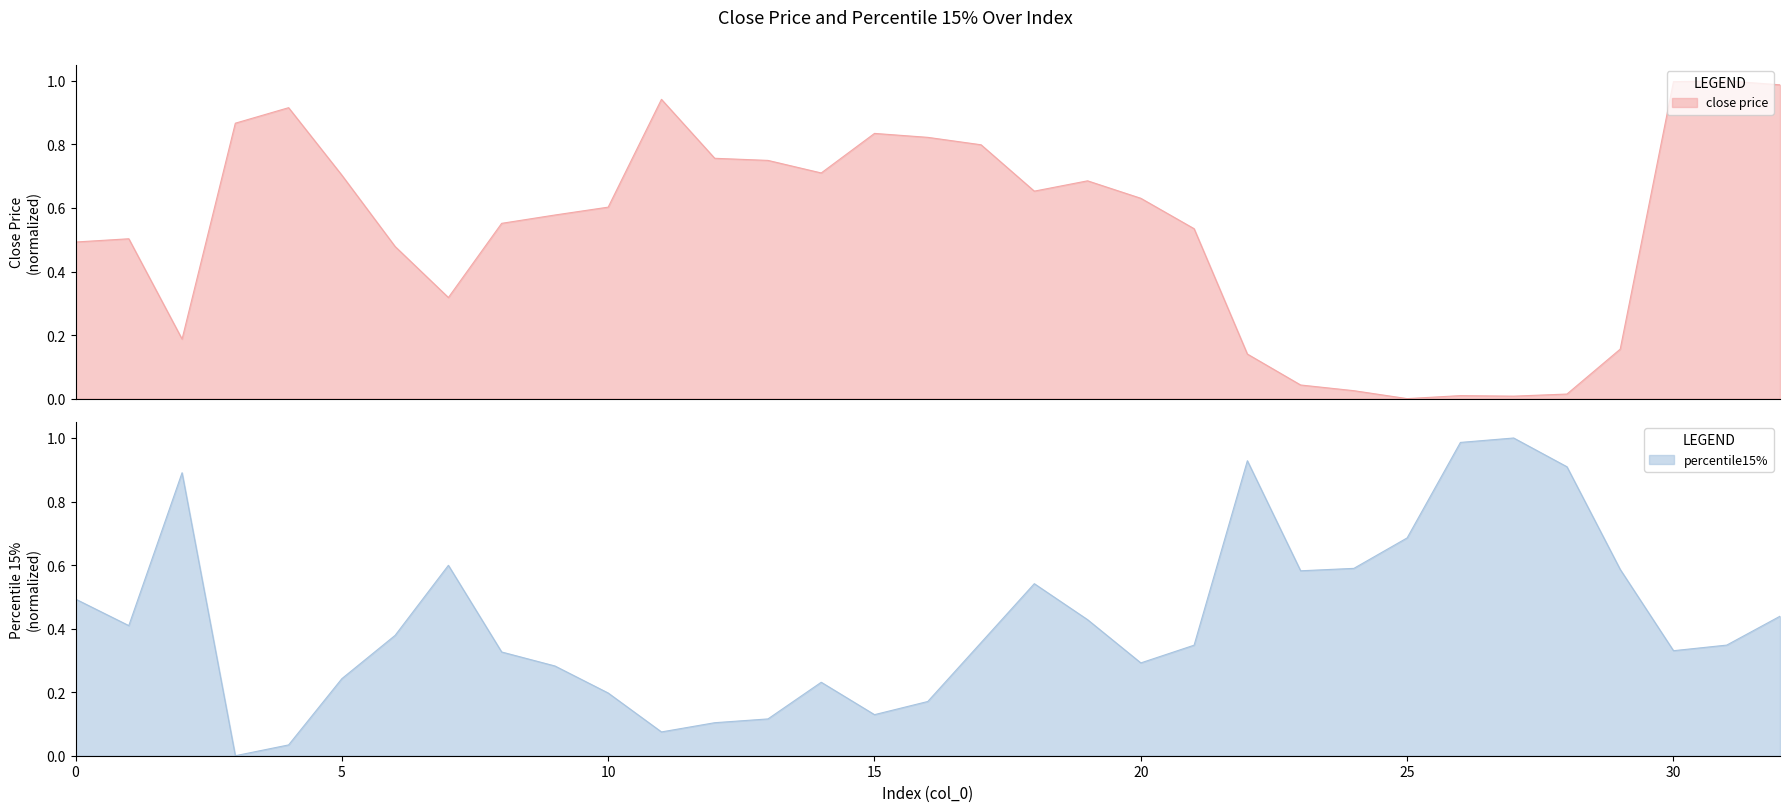

Reading left to right, extract all data points from this chart.

close price: 0.5	0.5	0.2	0.9	0.9	0.7	0.5	0.3	0.6	0.6	0.6	0.9	0.8	0.7	0.7	0.8	0.8	0.8	0.7	0.7	0.6	0.5	0.1	0.0	0.0	0.0	0.0	0.0	0.0	0.2	1.0	1.0	1.0
percentile15%: 0.5	0.4	0.9	0.0	0.0	0.2	0.4	0.6	0.3	0.3	0.2	0.1	0.1	0.1	0.2	0.1	0.2	0.4	0.5	0.4	0.3	0.3	0.9	0.6	0.6	0.7	1.0	1.0	0.9	0.6	0.3	0.3	0.4